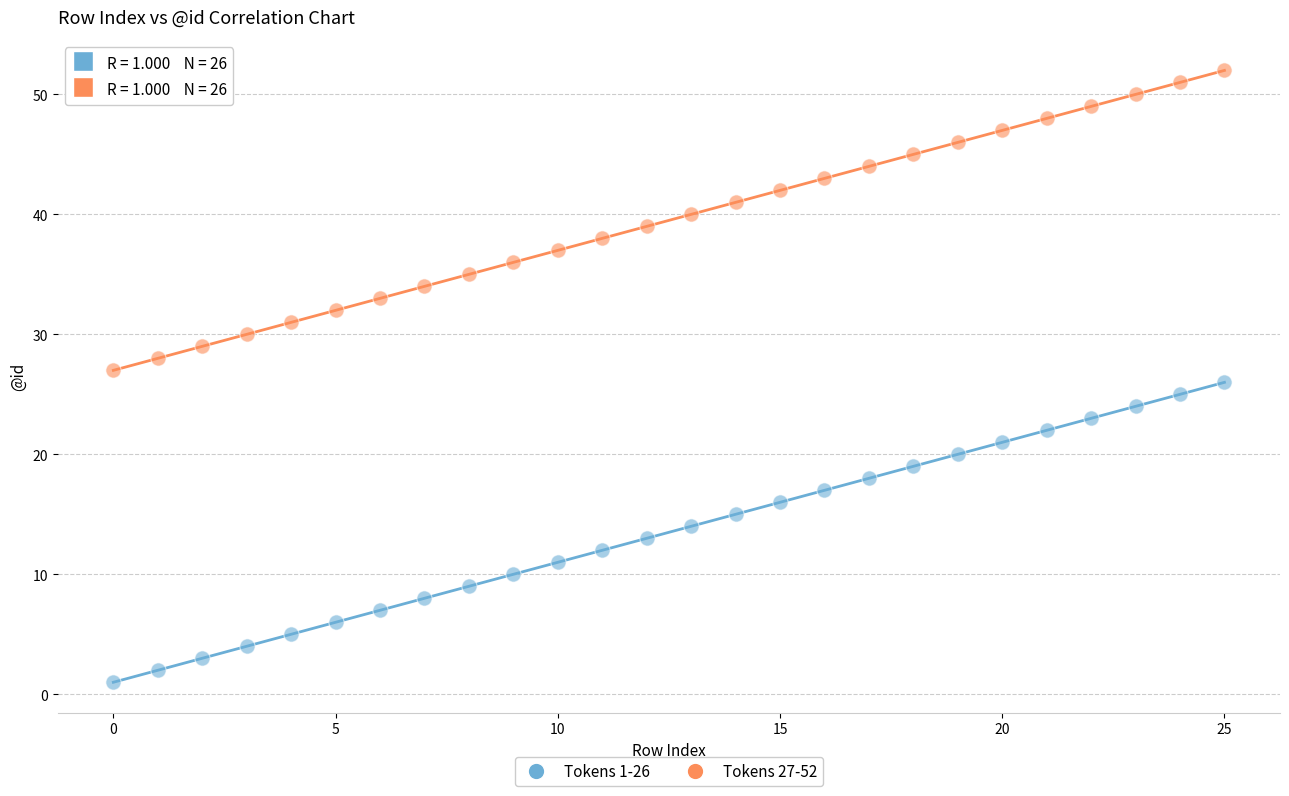

Across all data points, what is the range of Y values (max minus min)?

51